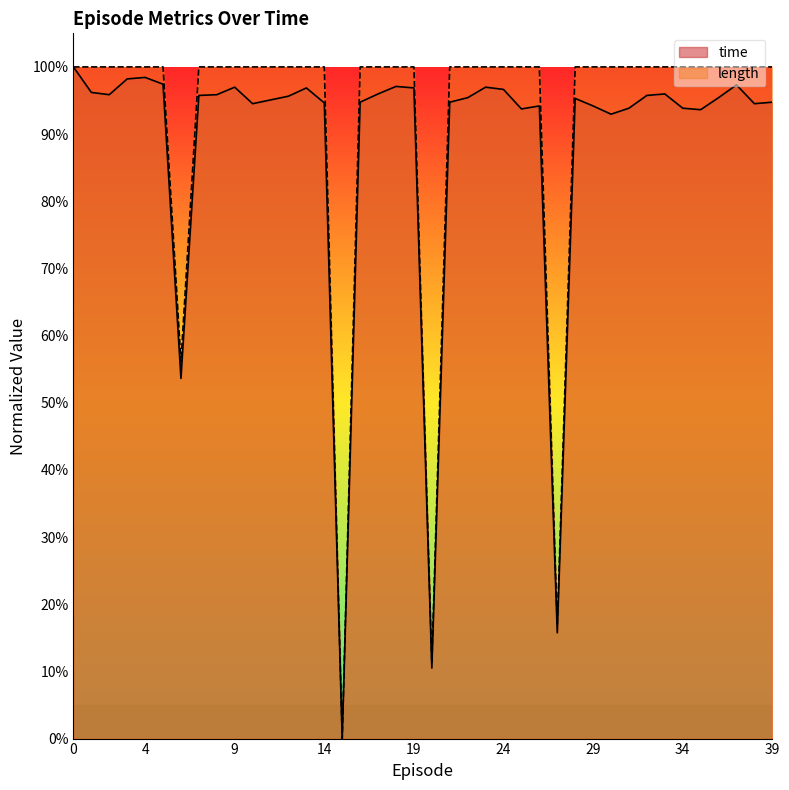

Between 10 and 8, which is larger?

8